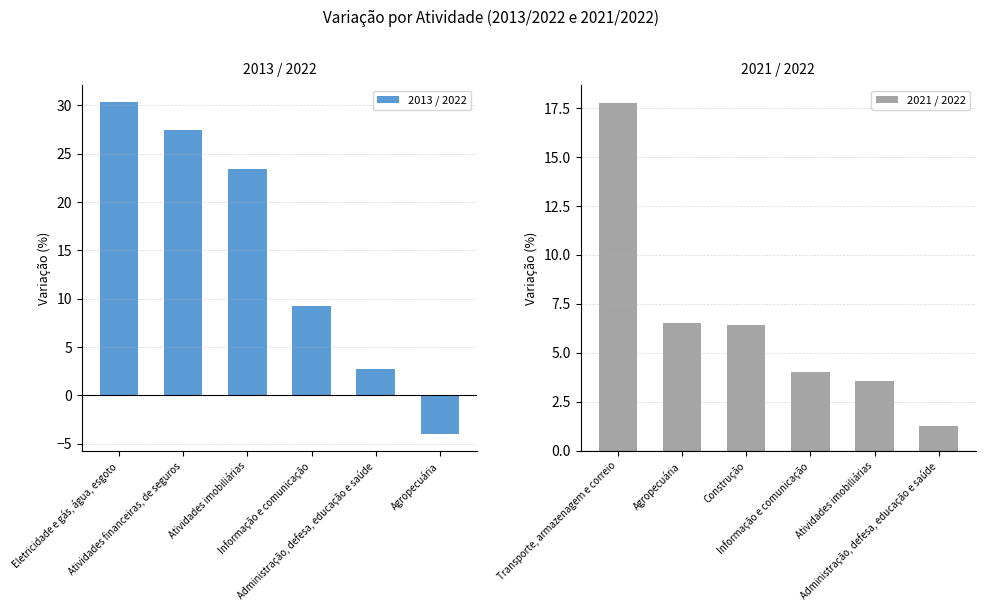

List the series in order of their peak value, lowest first.

2021 / 2022, 2013 / 2022